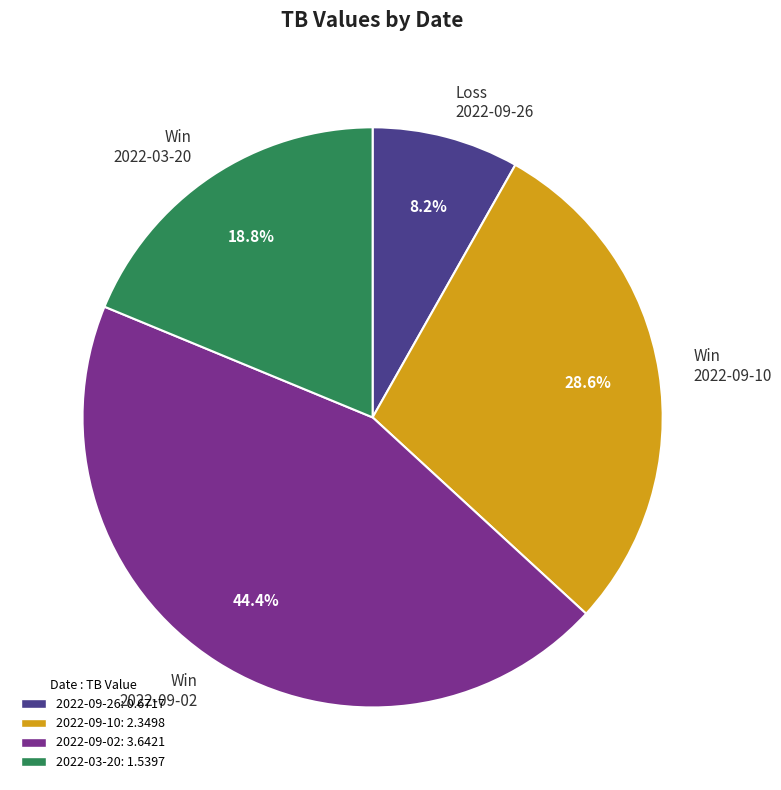

Which has a higher value, Win 2022-09-02 or Win 2022-03-20?

Win 2022-09-02